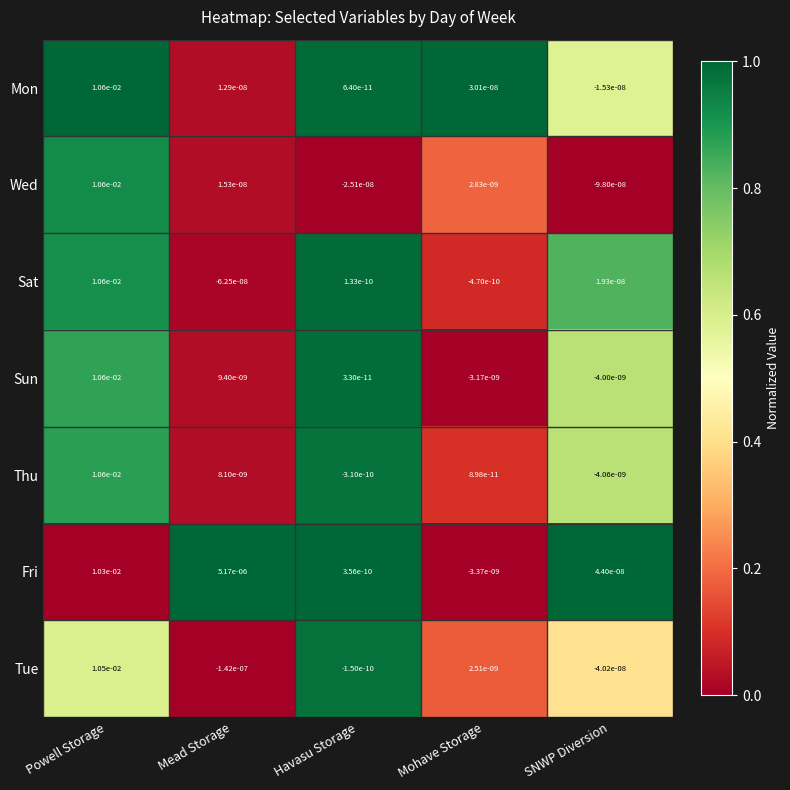

At which label is Wed closest to 0?

Mohave Storage